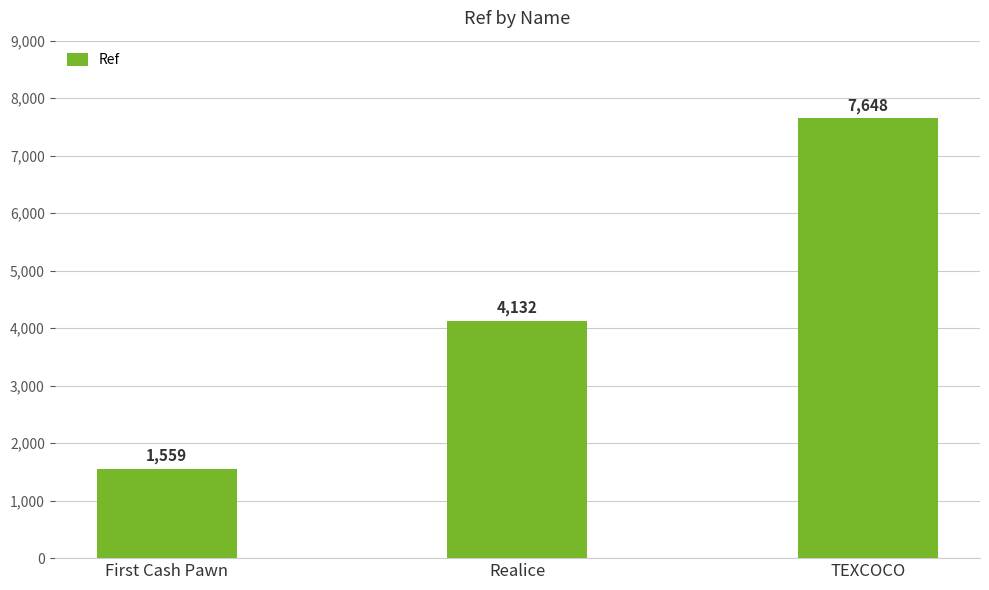

How many data points are less than 4132?

1